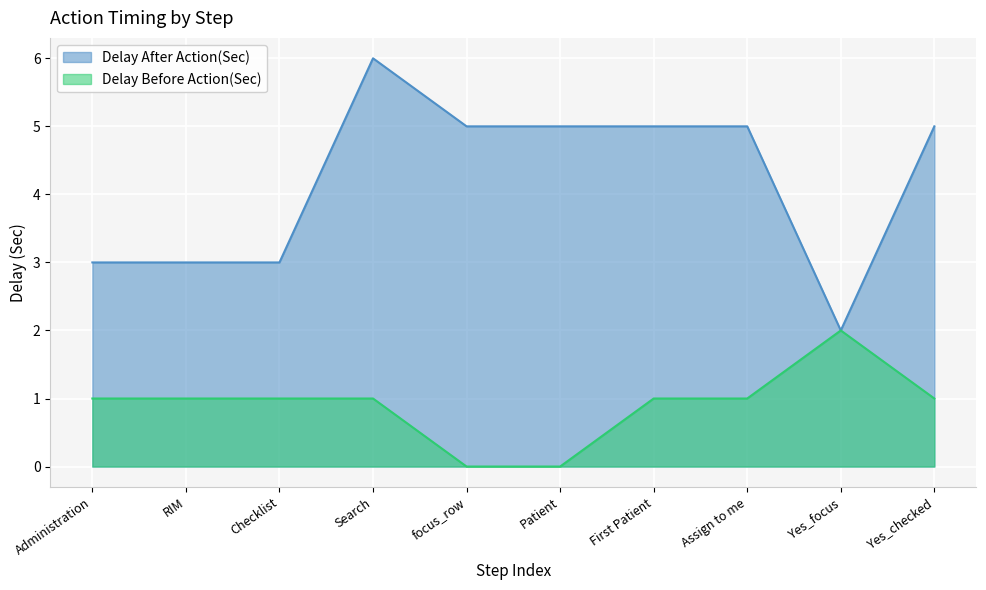

What is the value of the Delay Before Action(Sec) point at the 10th from the left?

1